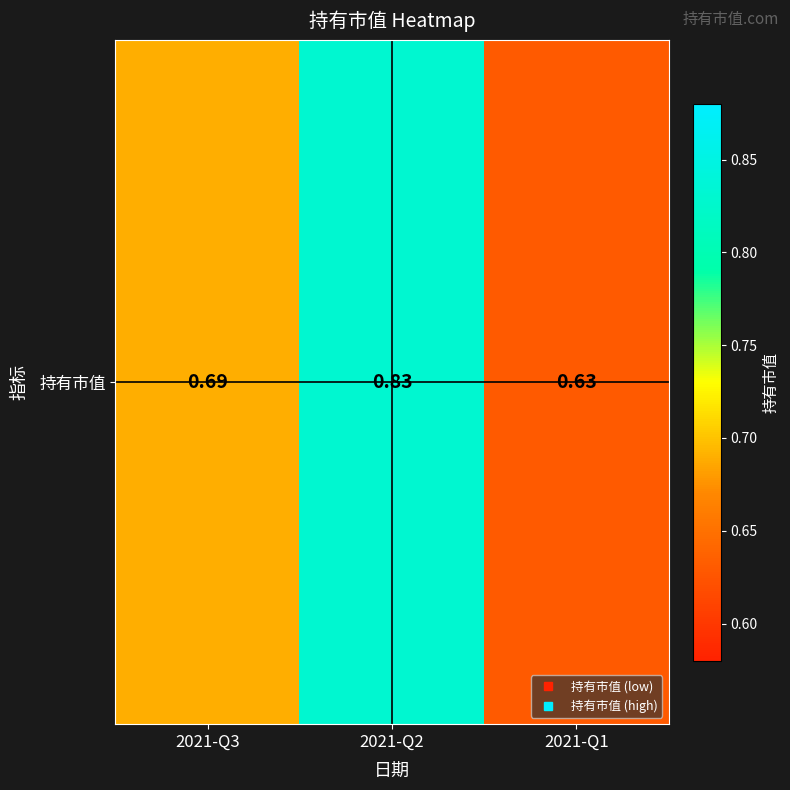

What is the difference between the second highest and minimum values?

0.1